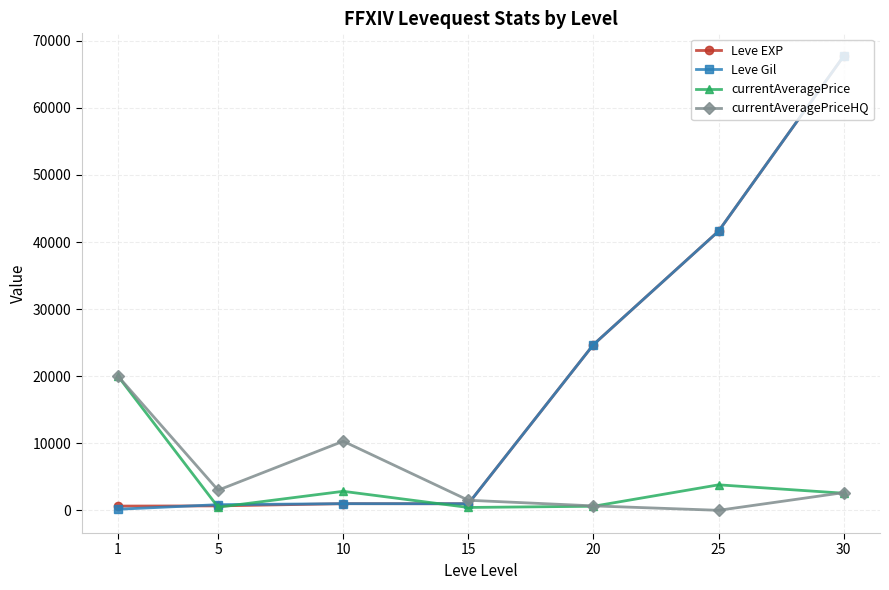

At which category does currentAveragePriceHQ reach its first local valley?

5